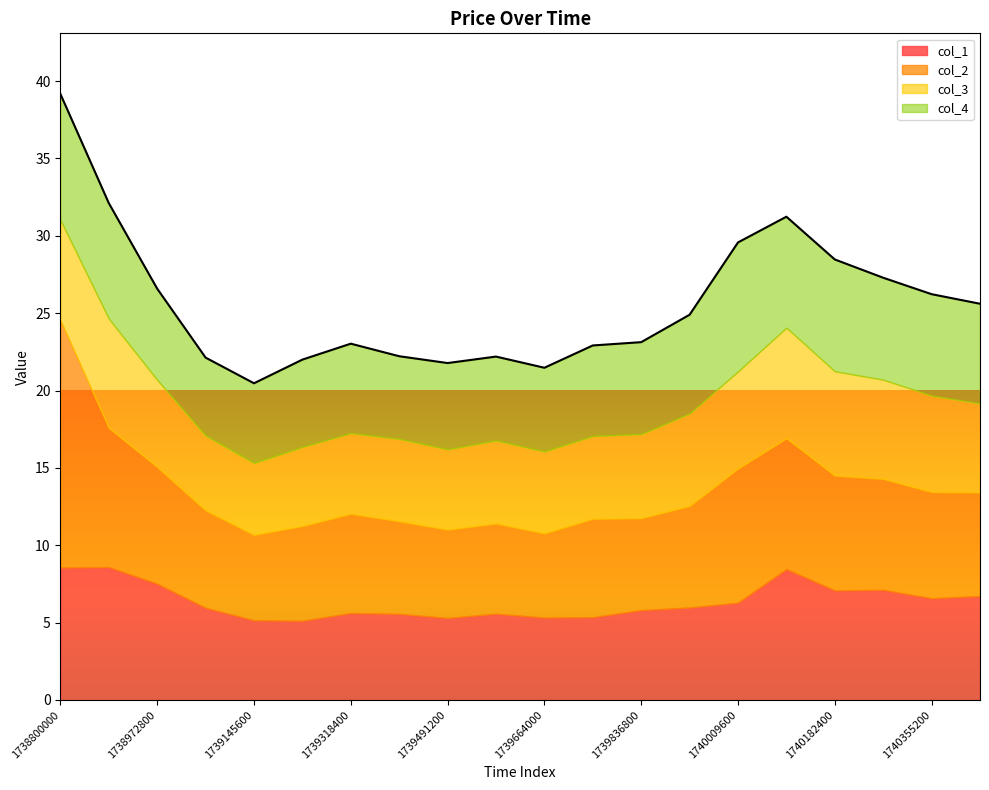

What is the maximum value shown in the chart?

16.0